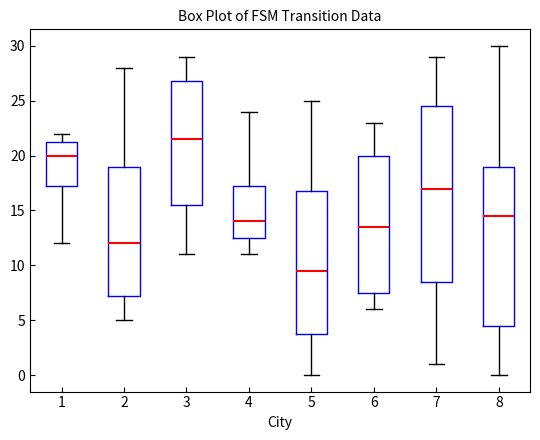

Where is the lower edge of the box at x = 1 on the y-axis? The values are not printed on the chart, so give them approximately, as read against the axis.

17.5